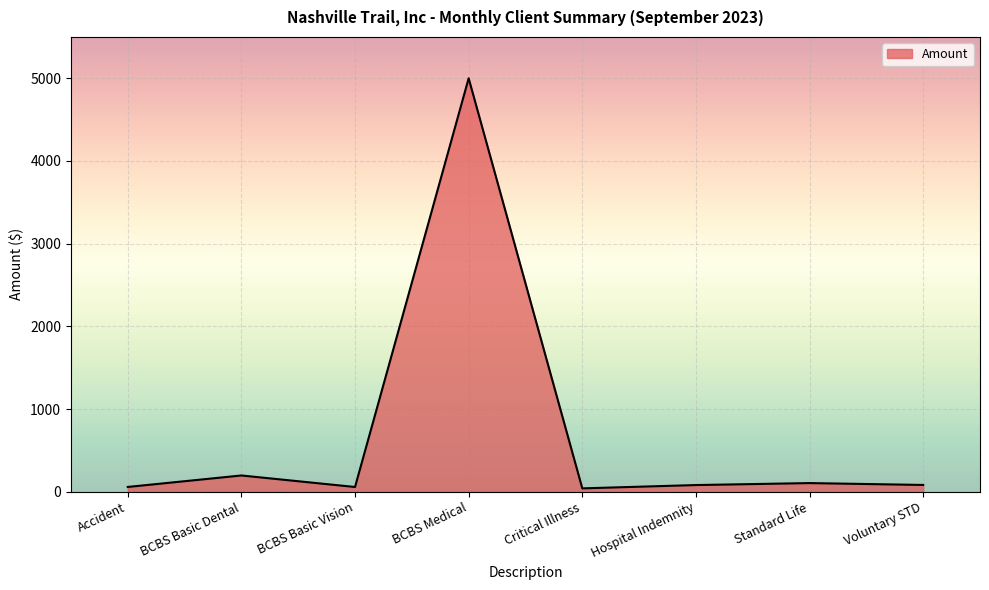

Which has a higher value, BCBS Basic Dental or Voluntary STD?

BCBS Basic Dental